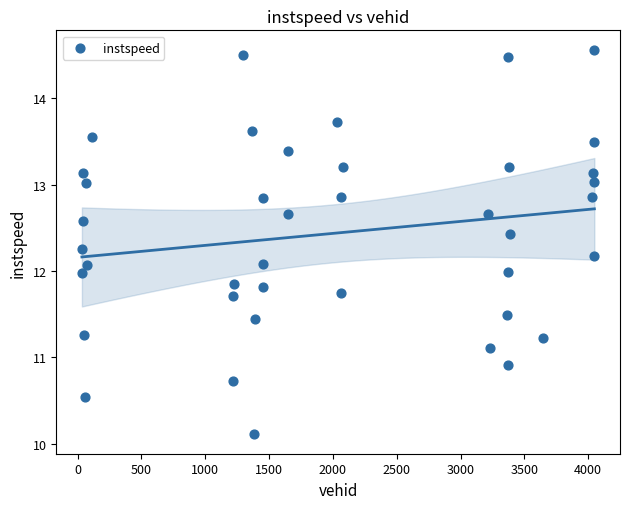

What is the range of X values (max minus min)?

4014.0